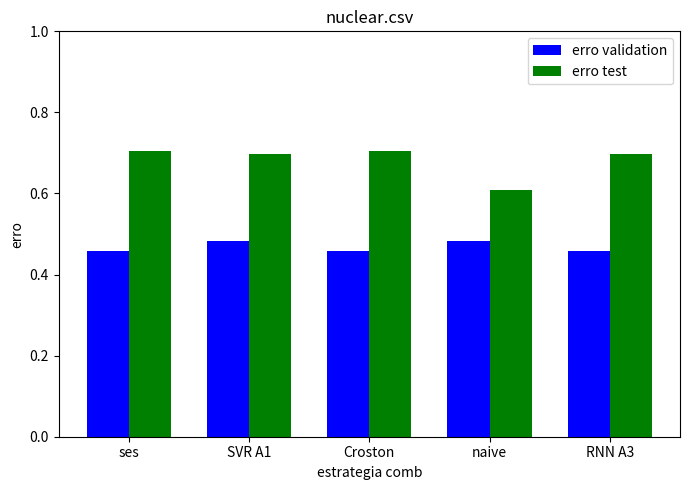

True or false: erro test has a value of 0.7 at Croston.

True